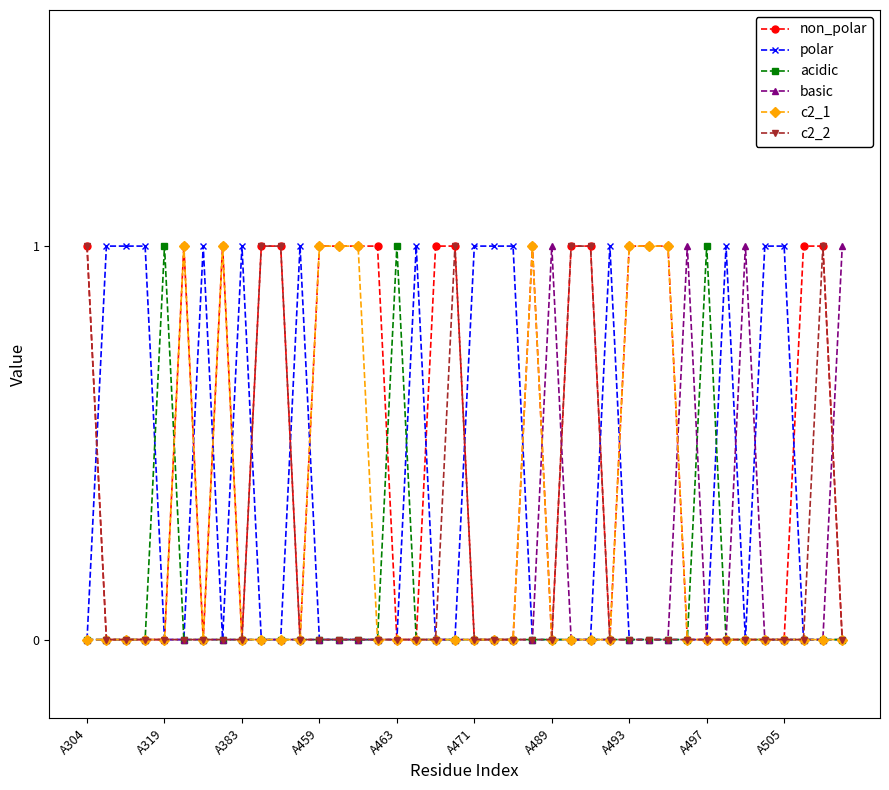

Which series has the largest total across all categories?

non_polar